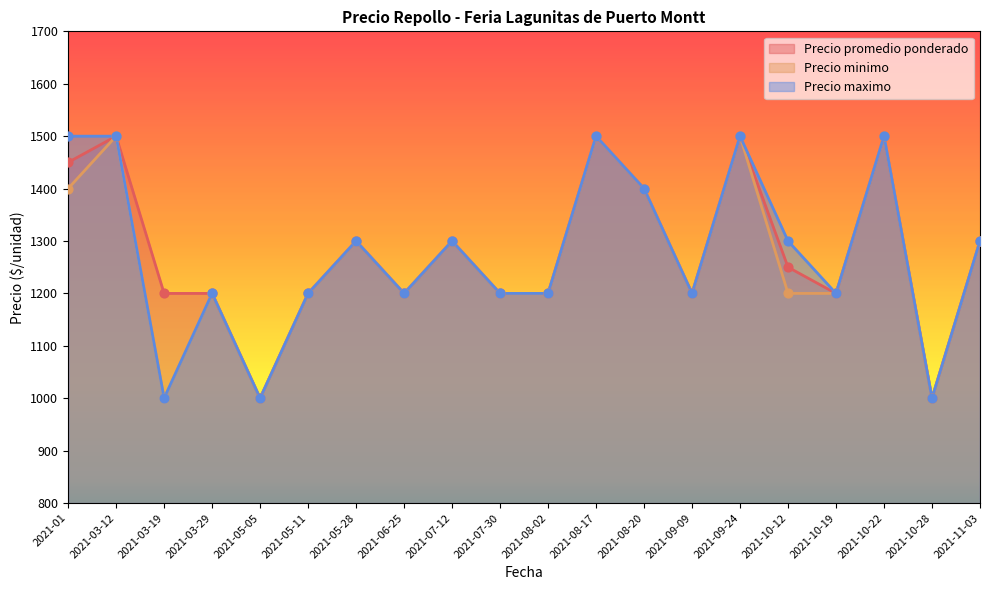

Which series contains the lowest Y value?

Precio promedio ponderado